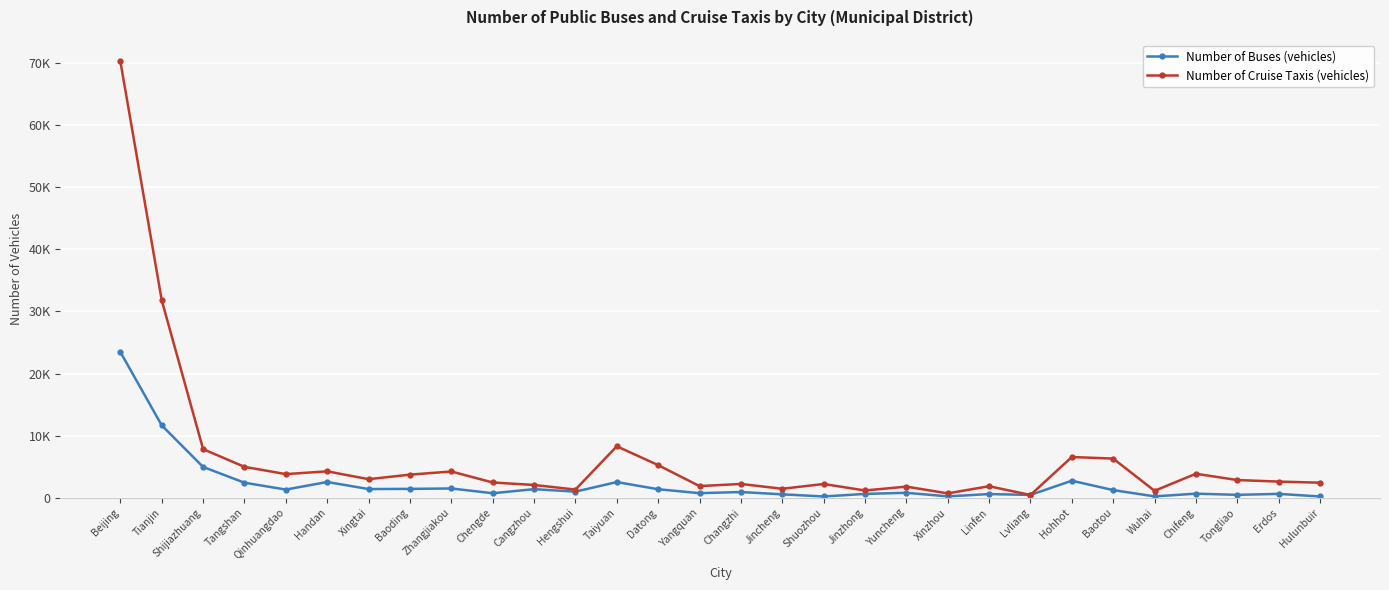

Does the chart have visible grid lines?

Yes